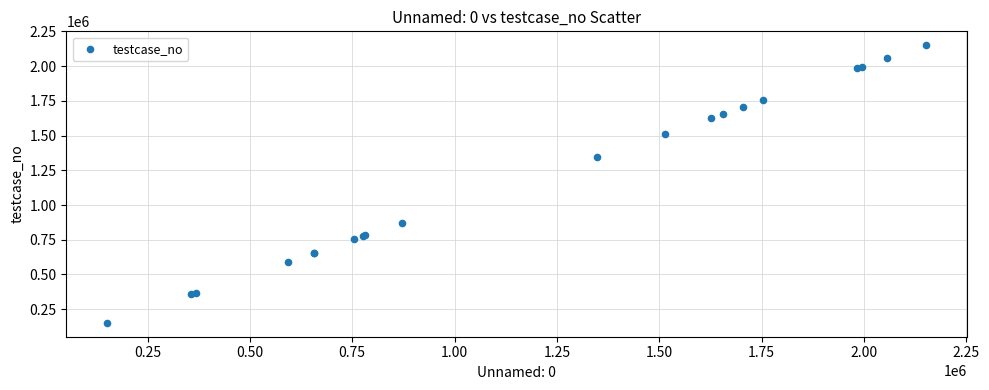

What Y value in the scatter plot is closest to 1151414?

1347528